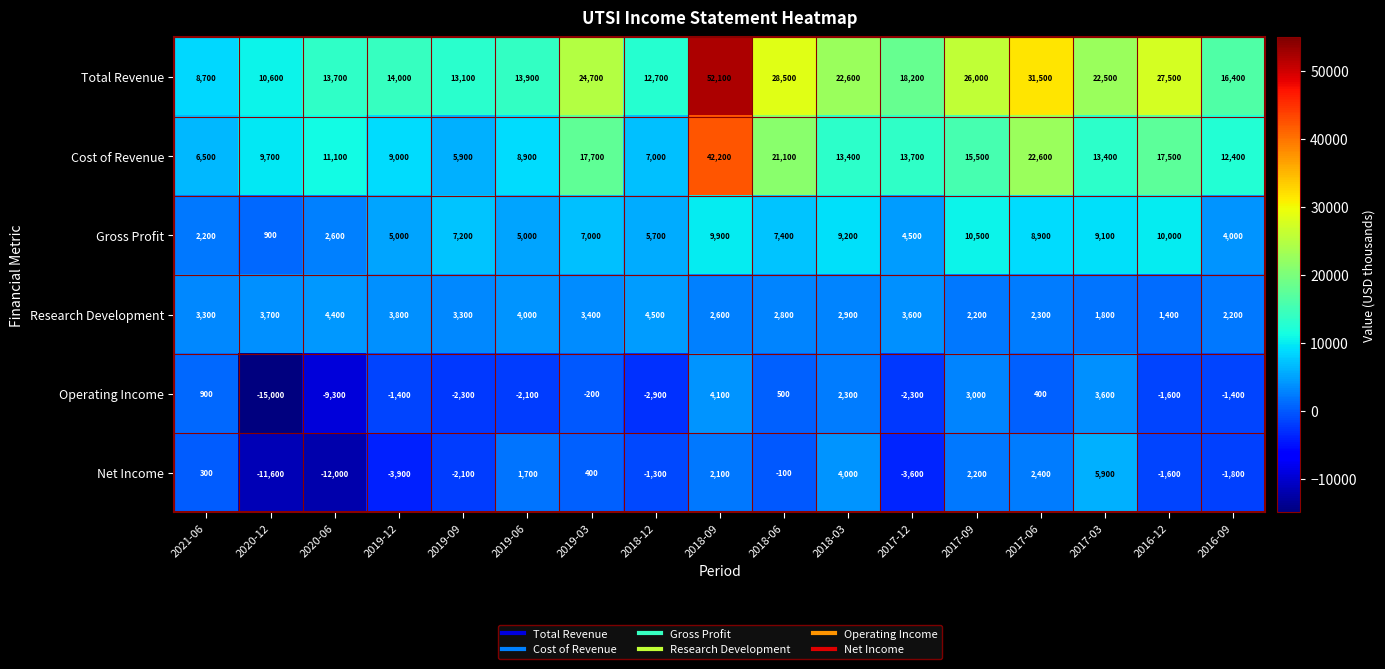

How many series are shown in this chart?

6